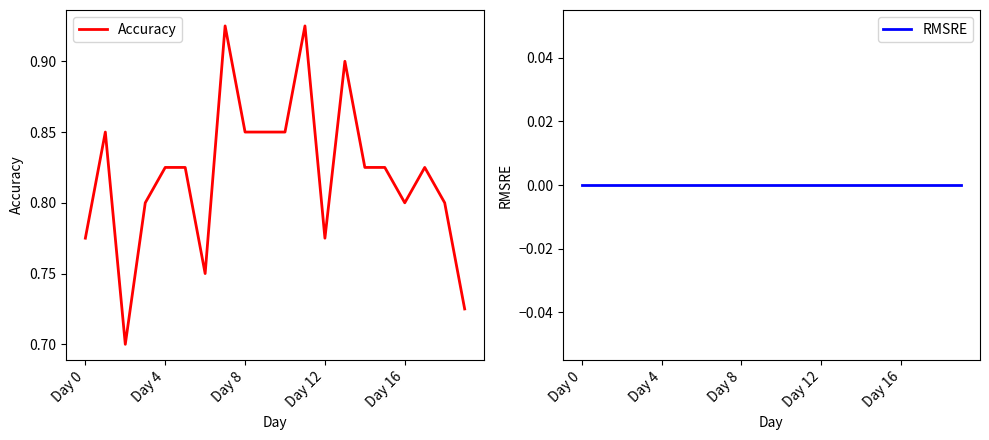

The Accuracy series shows 0.5 at Day 8. True or false?

False